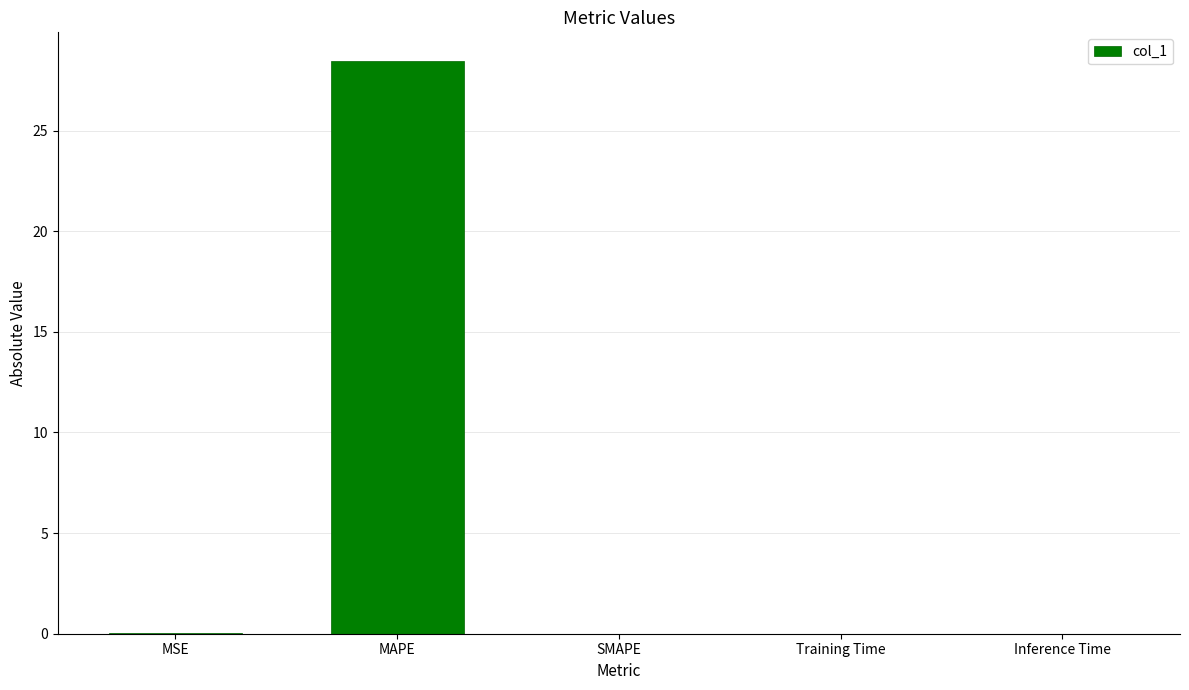

What is the sum of all values?

28.5